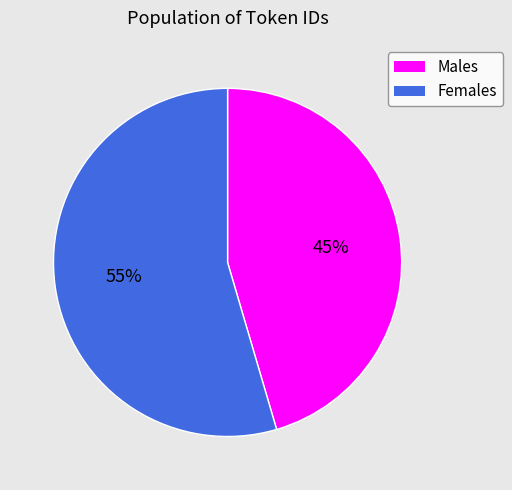

To the nearest percent, what is the average slice percentage?

50%